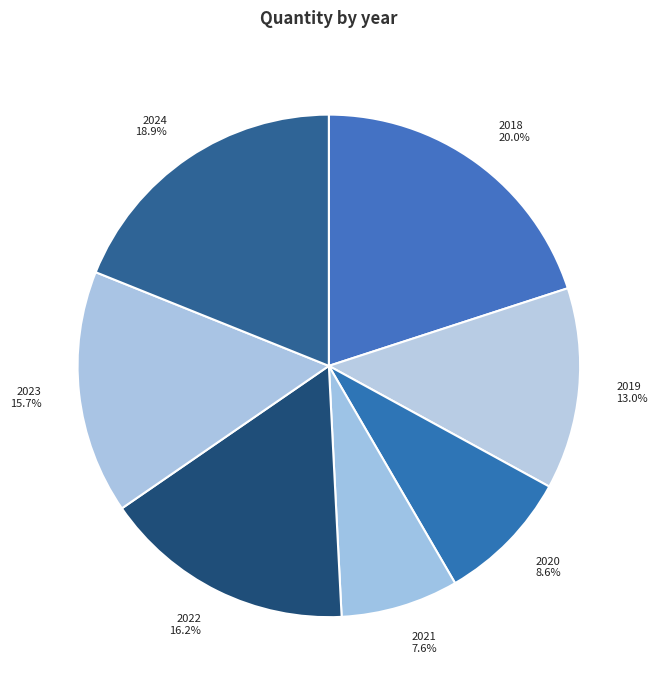

How many segments does this pie chart have?

7